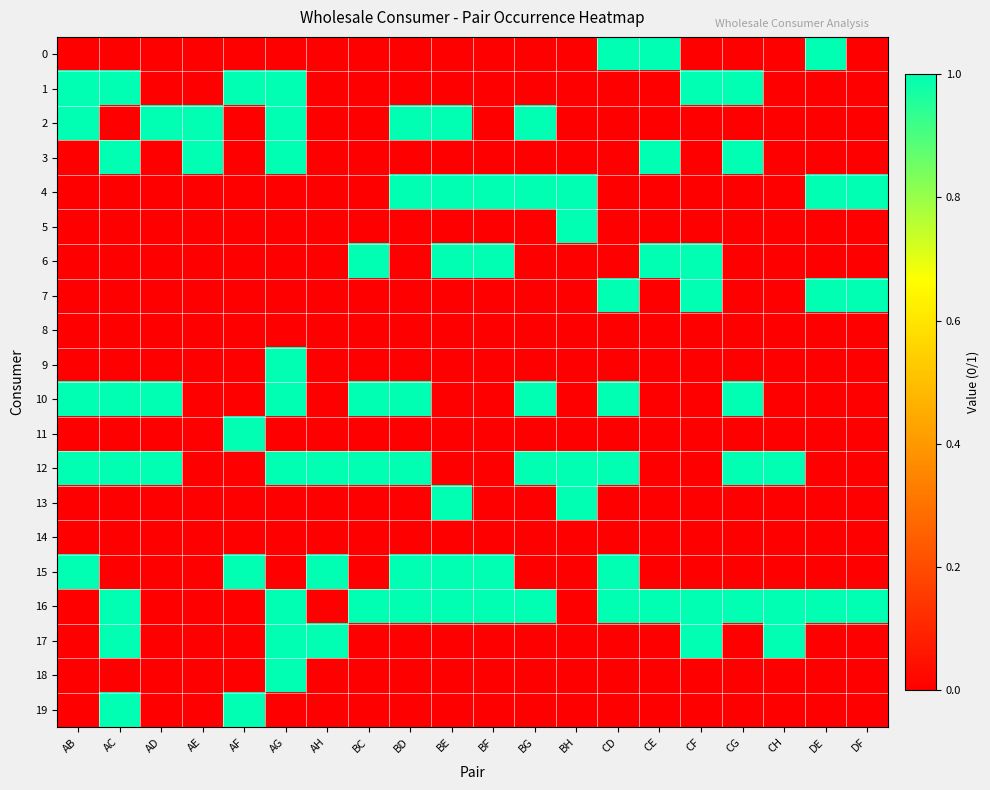

What is the difference between the highest and lowest values at AF?

1